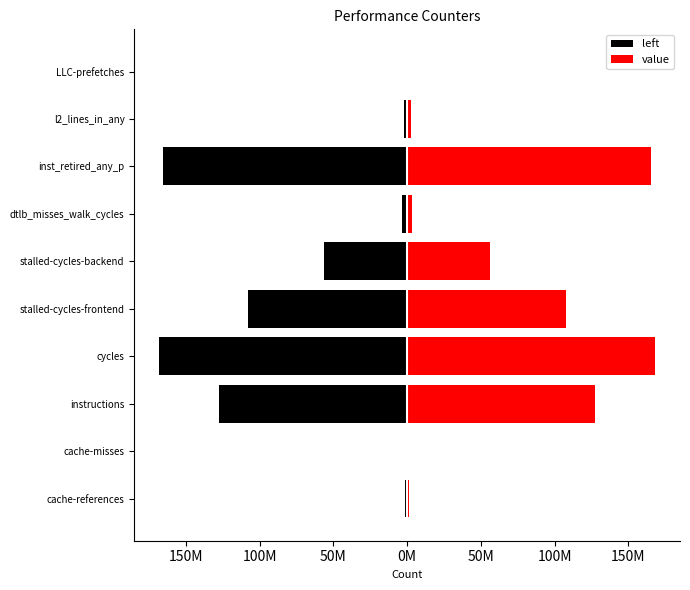

What is the value of the left bar at the 10th from the left?

-357530